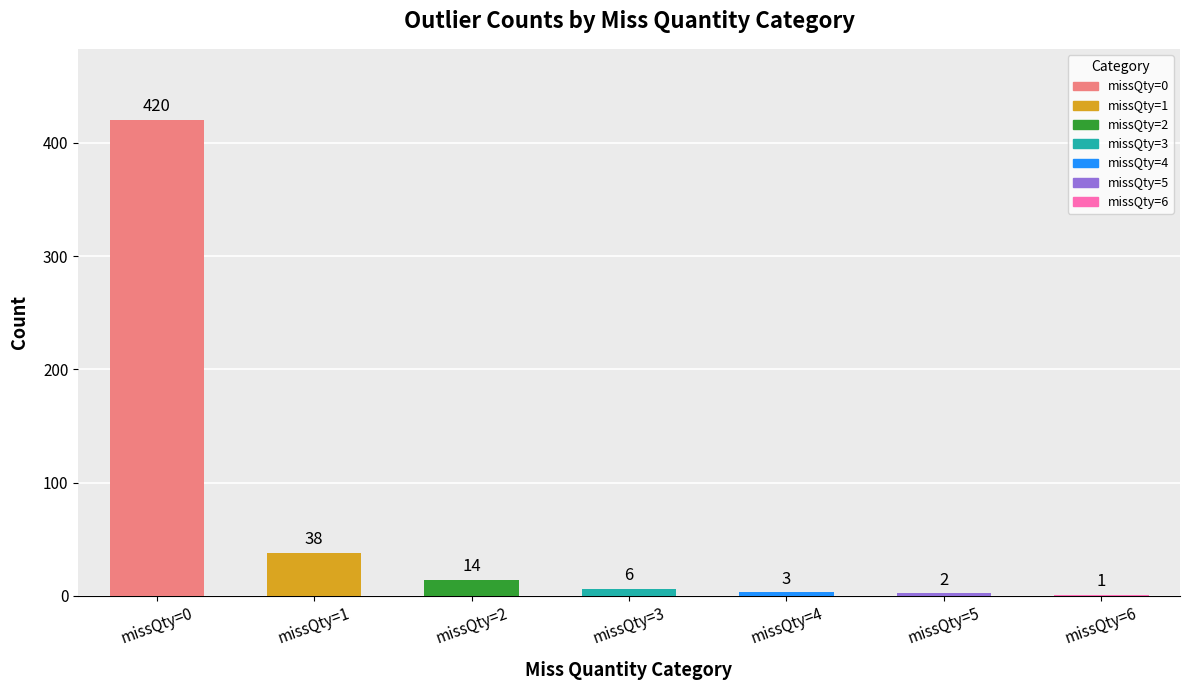

Between missQty=2 and missQty=4, which is larger?

missQty=2